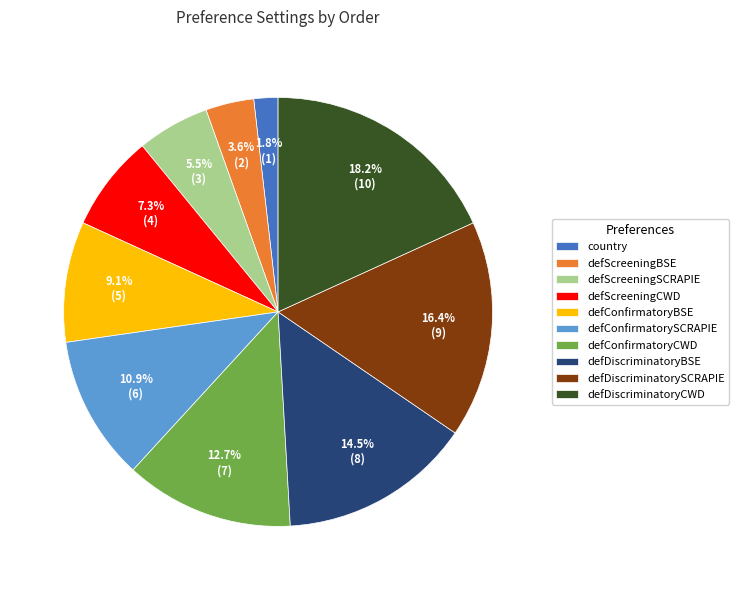

To the nearest percent, what percentage of the pie is country?

2%